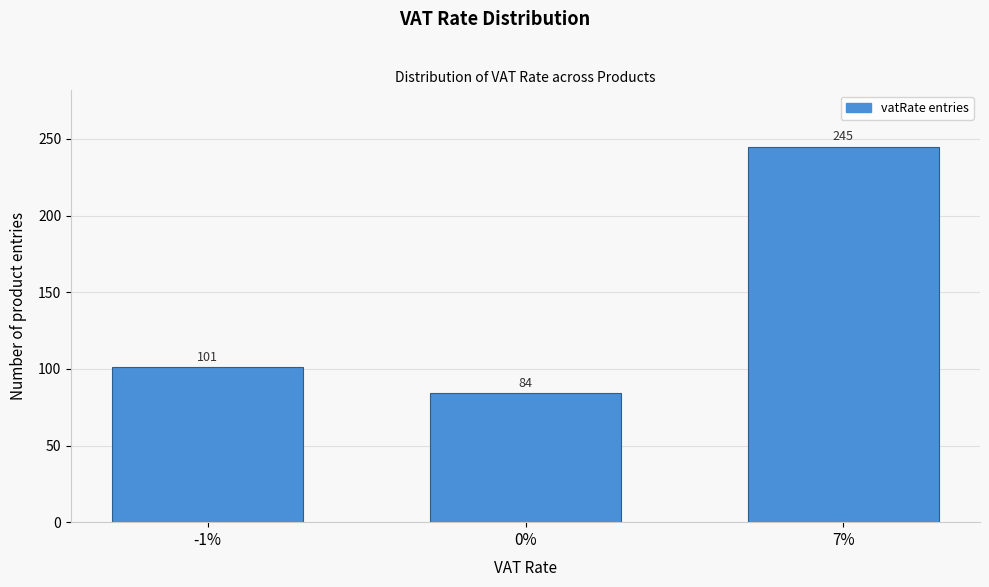

Reading right to left, transcribe all the data shown in this chart.

7%=245	0%=84	-1%=101